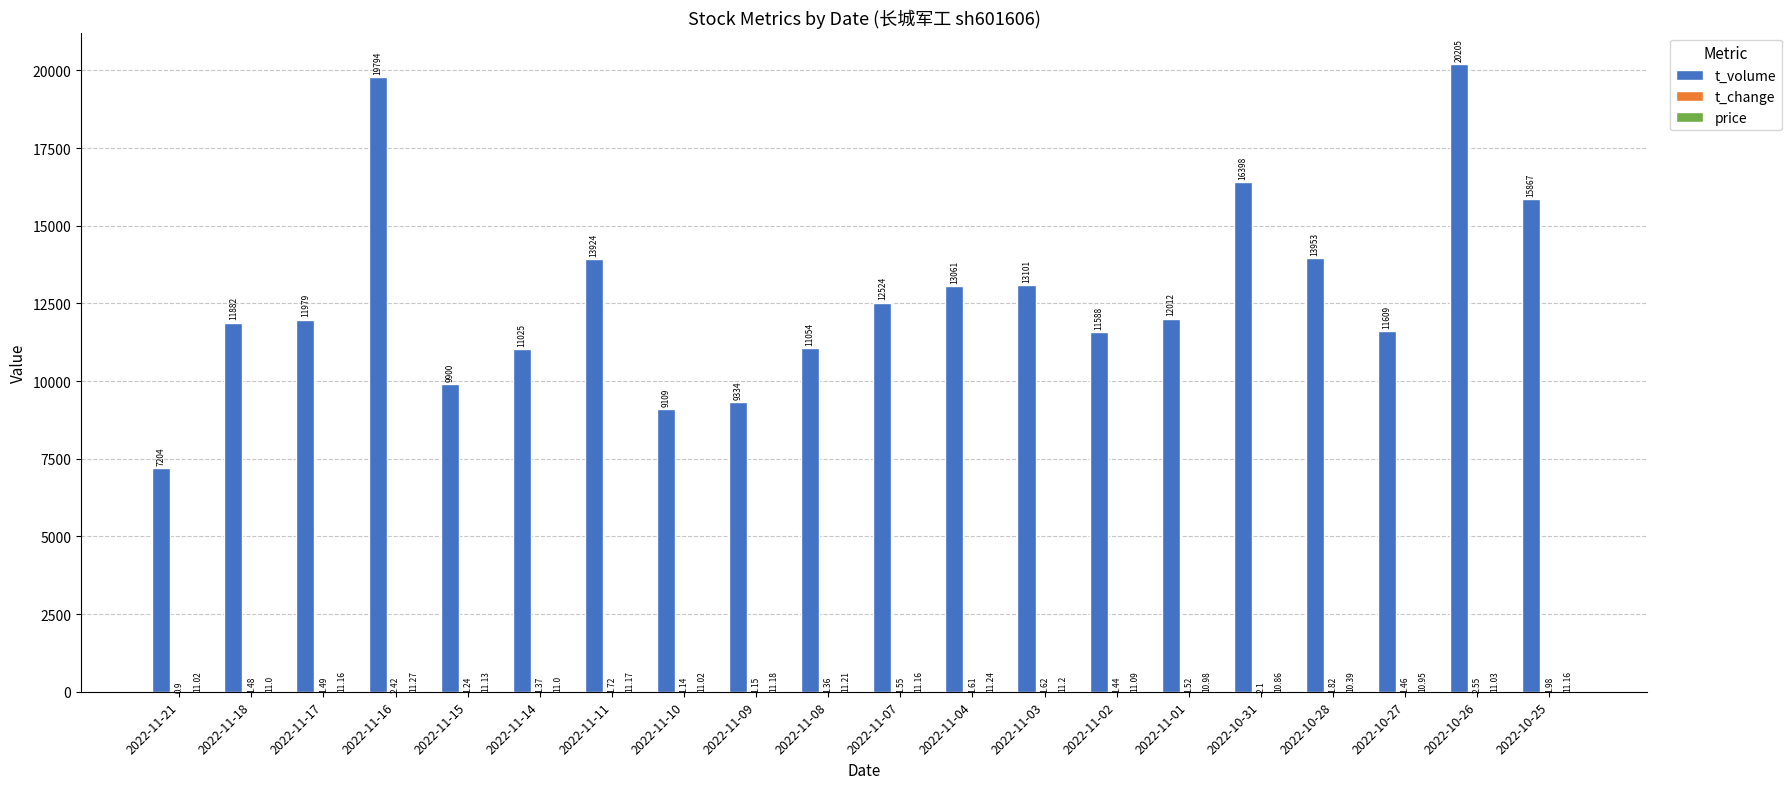

Which series changed the most between 2022-11-09 and 2022-11-03?

t_volume